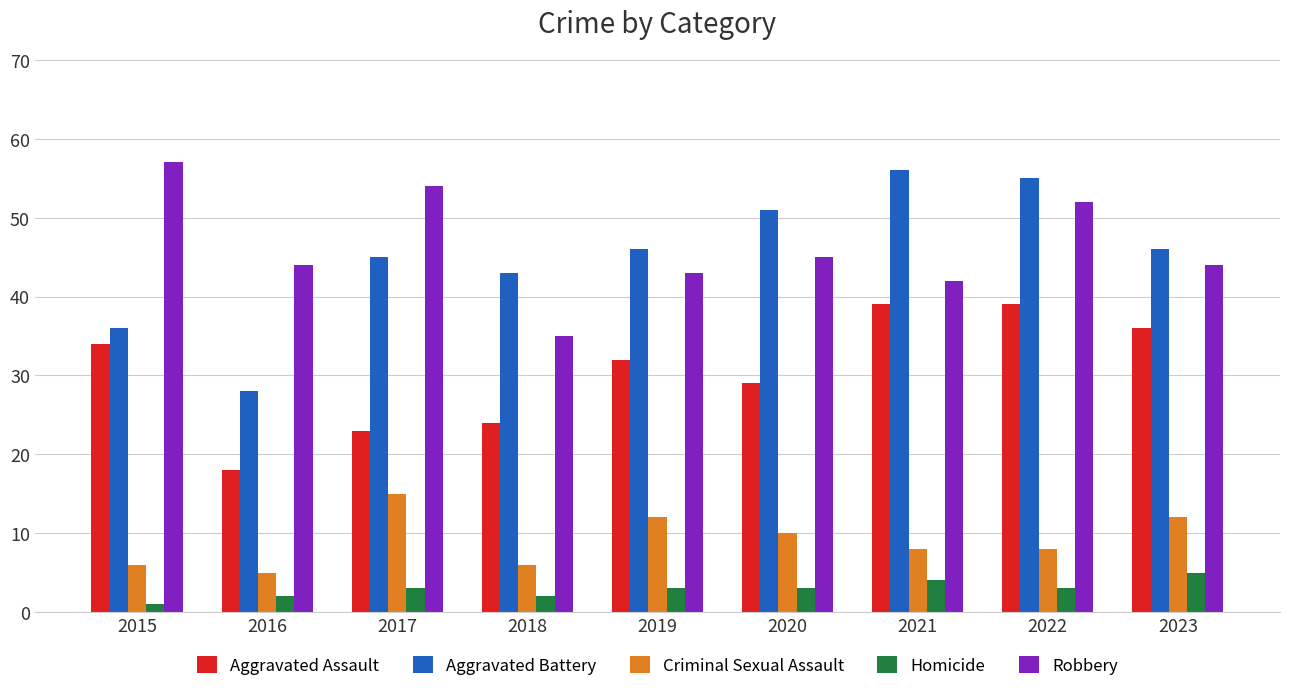

What are all the series names shown in the legend?

Aggravated Assault, Aggravated Battery, Criminal Sexual Assault, Homicide, Robbery